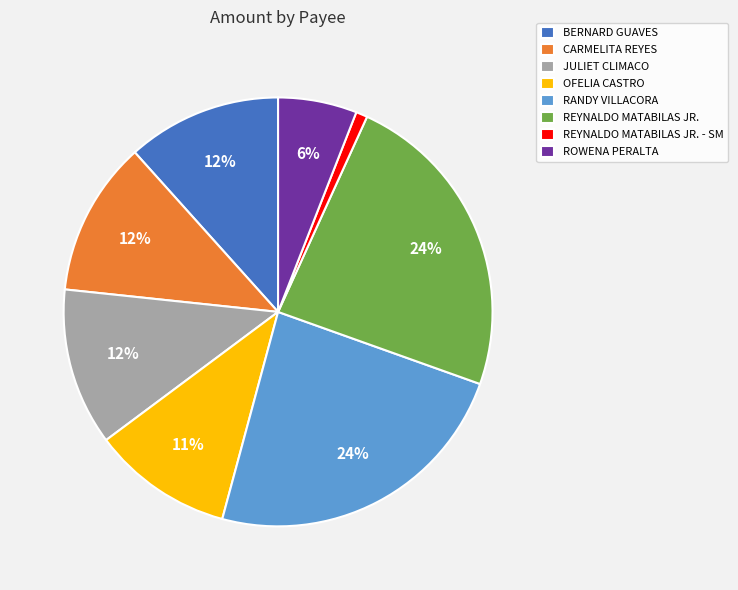

Does REYNALDO MATABILAS JR. - SM account for over 50% of the chart?

No